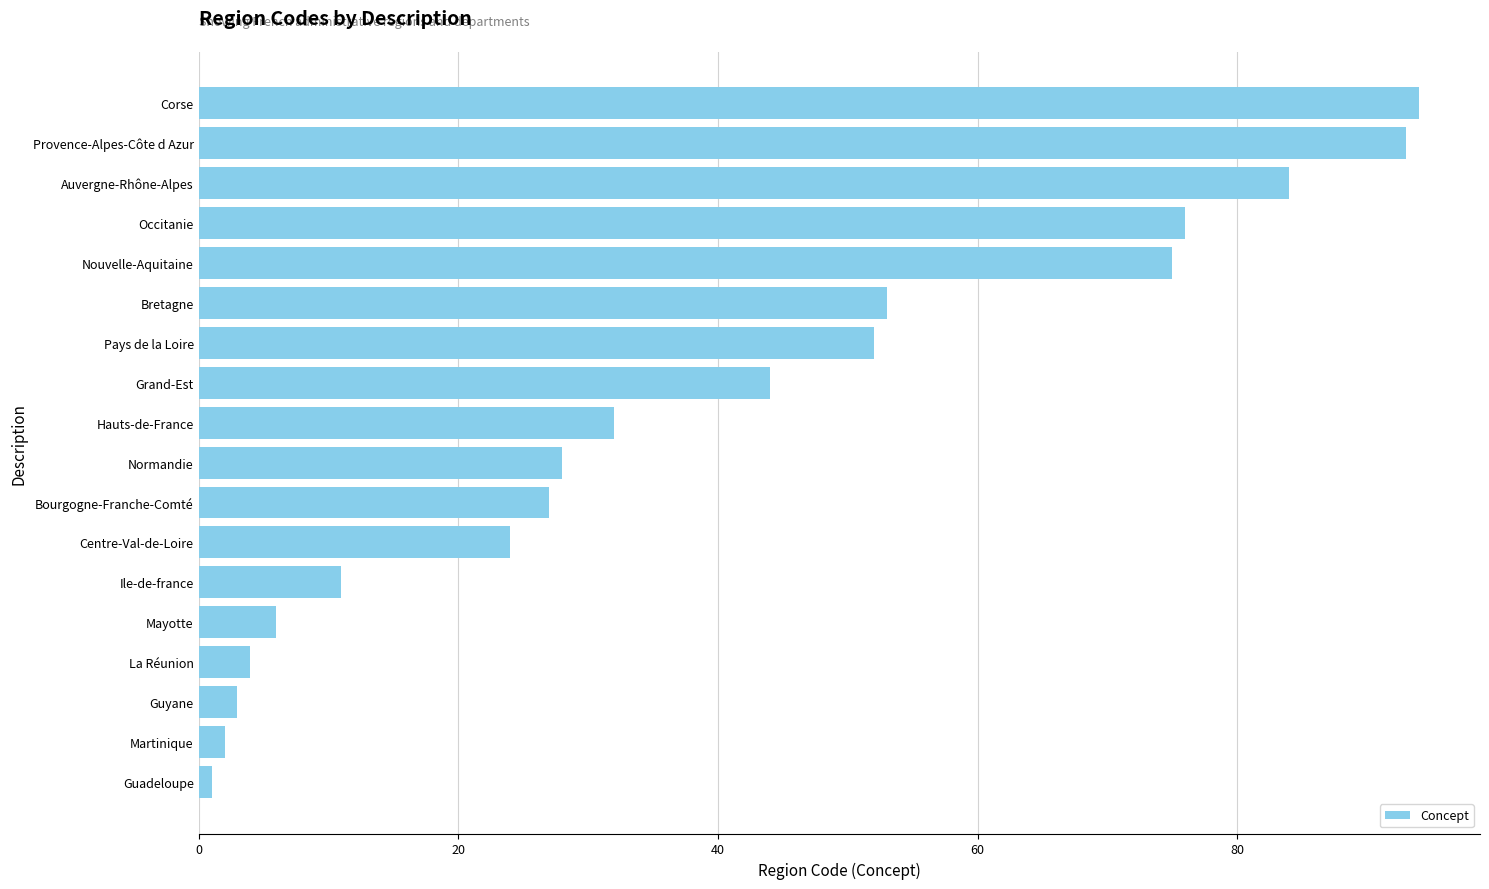

Is it true that the value at Martinique is 2?

True